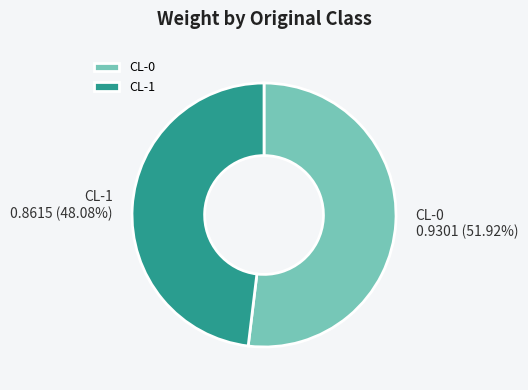

What is the smallest slice in the pie chart?

CL-1